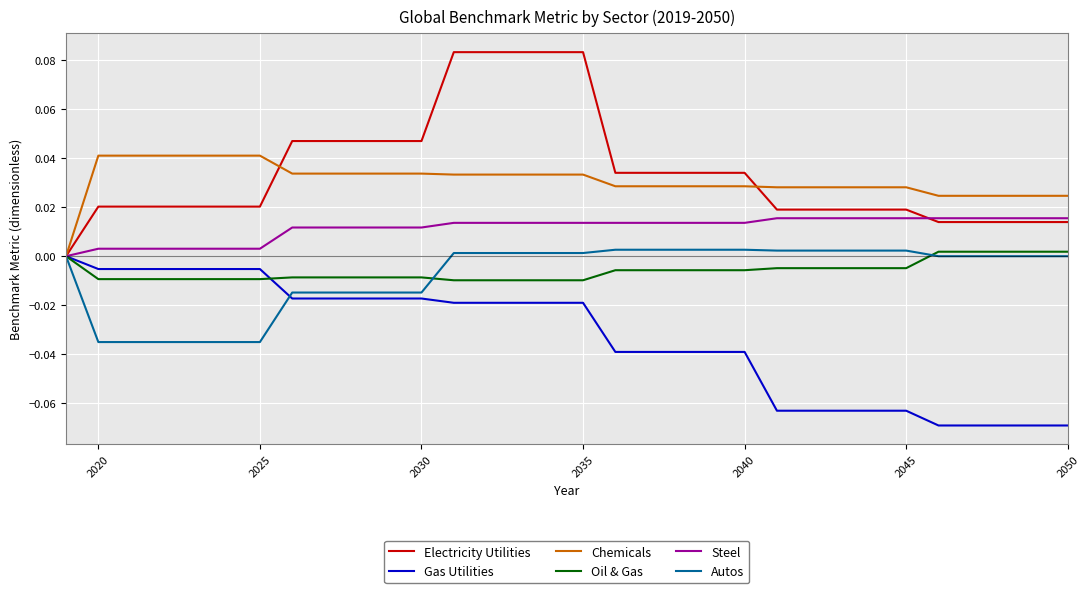

How many lines are shown in the chart?

6